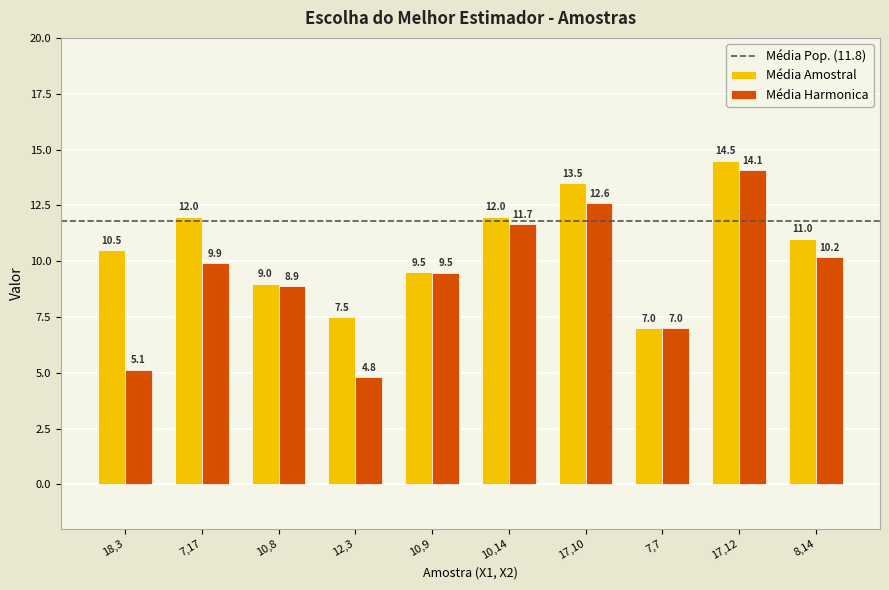

The value of Média Harmonica at 12,3 is 1.5. True or false?

False